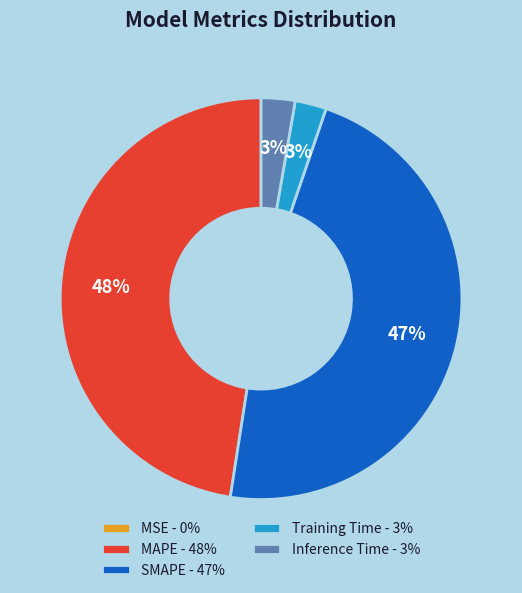

Is the sum of Training Time - 3% and Inference Time - 3% greater than half?

No